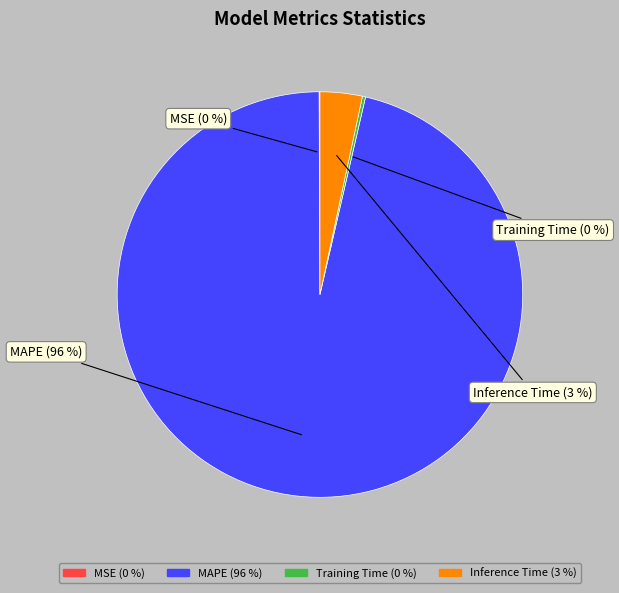

Does any single category account for the majority?

Yes